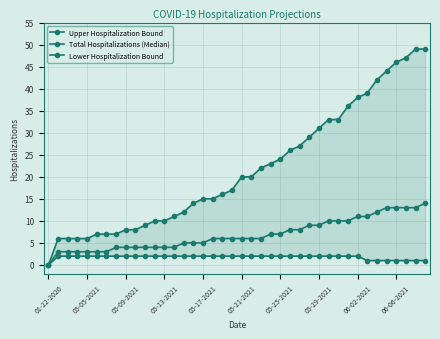

What is the sum of the Total Hospitalizations (Median) values at 13 and 24?

11